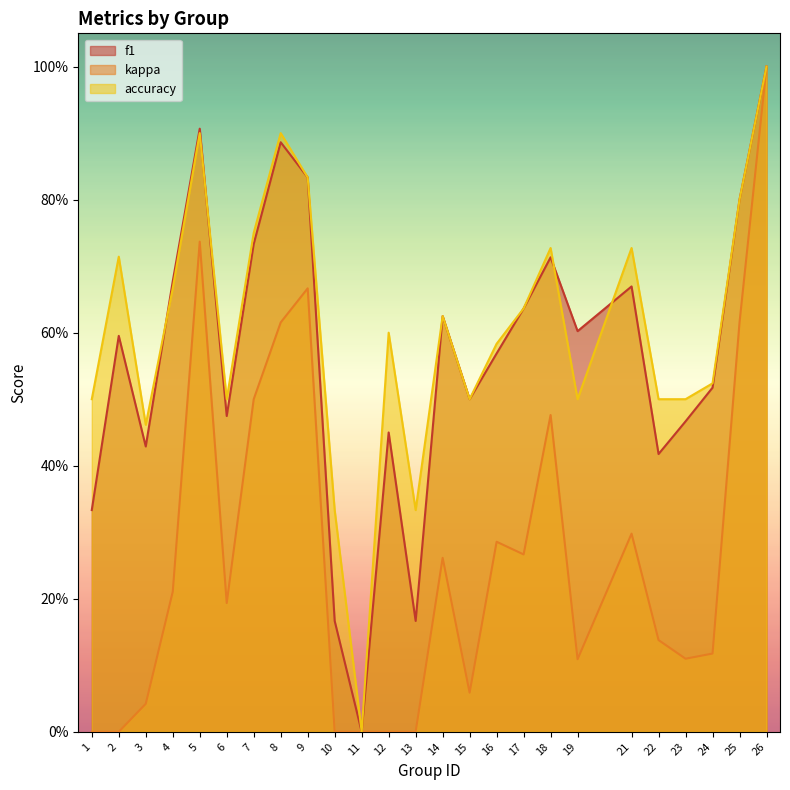

At how many categories does at least one series exceed 0?

24